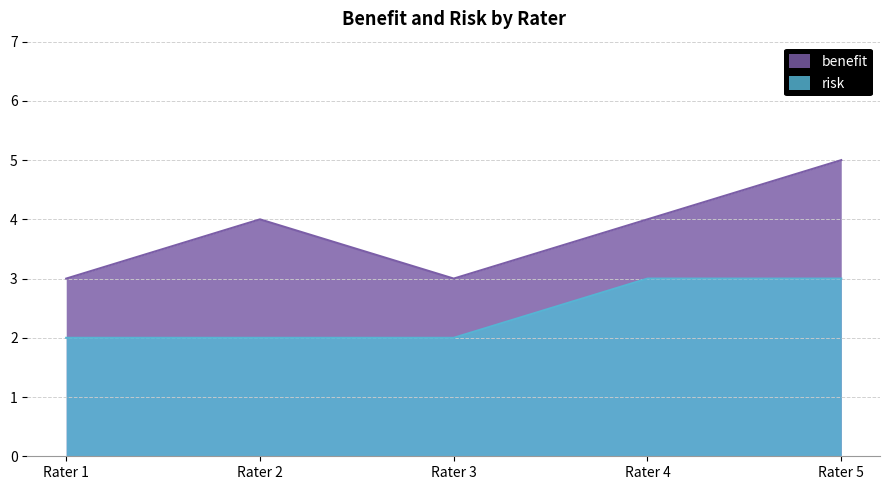

Where is risk nearest to the value 2?

Rater 1